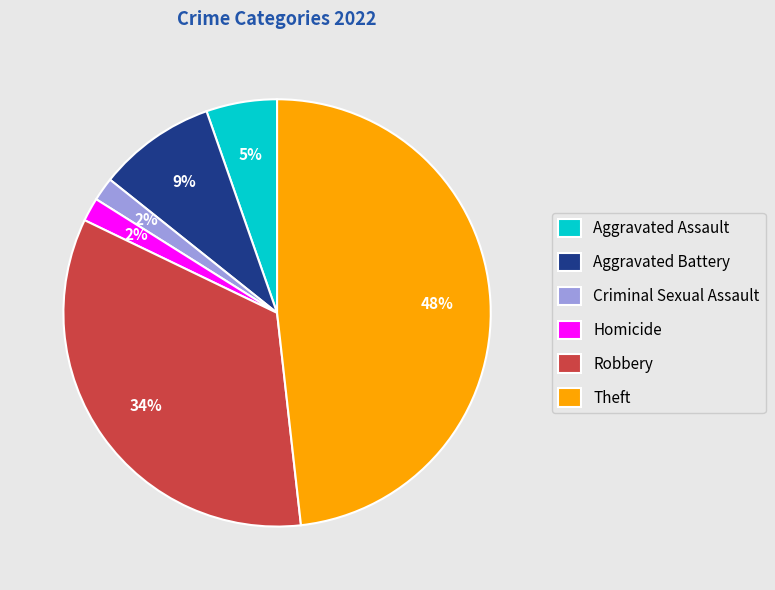

How many slices are in this pie chart?

6